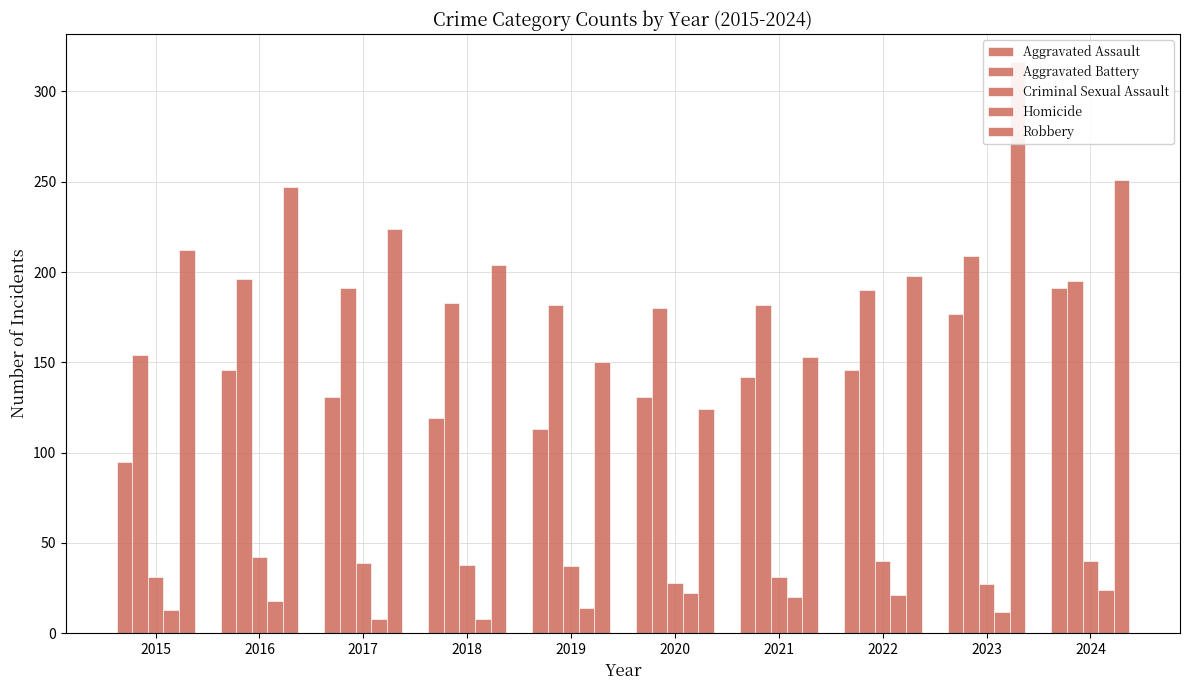

What is the difference between the second highest and second lowest values in the Robbery series?

101